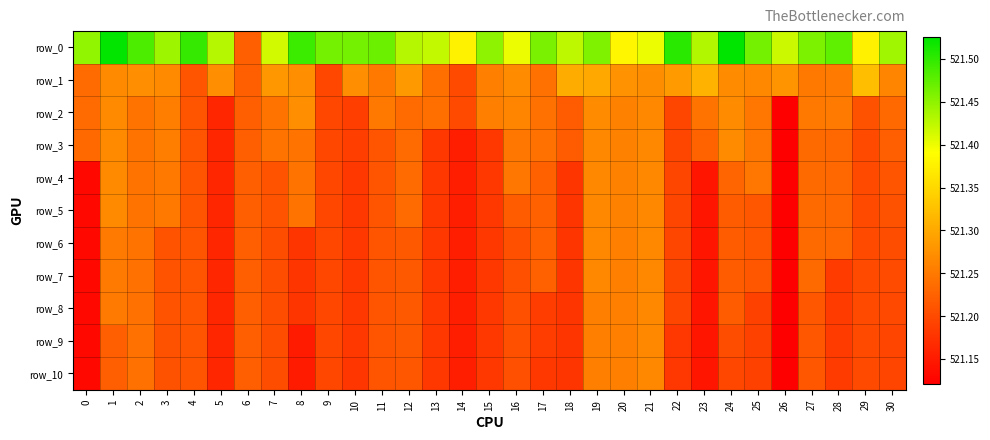

Rank the series by their maximum value, from lowest to highest.

row_6, row_7, row_8, row_9, row_10, row_4, row_5, row_3, row_2, row_1, row_0